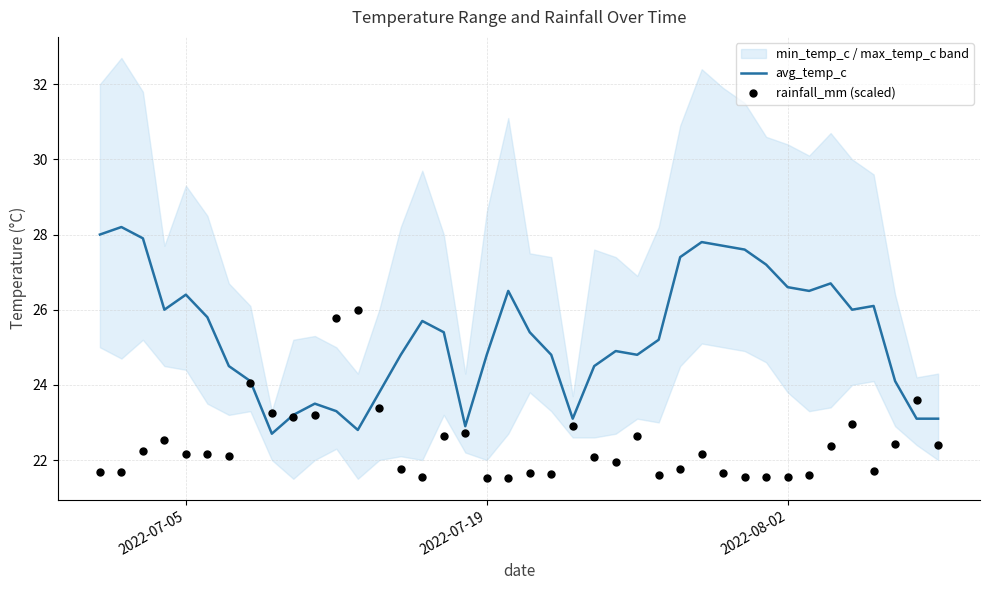

What is the lowest value of the avg_temp_c series?

22.7